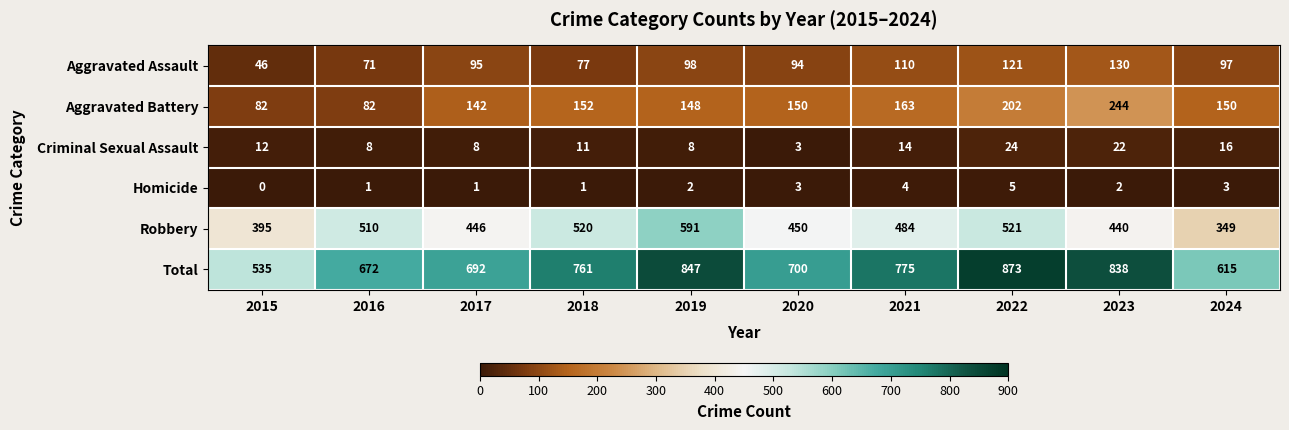

What is the sum of all Criminal Sexual Assault values?

126